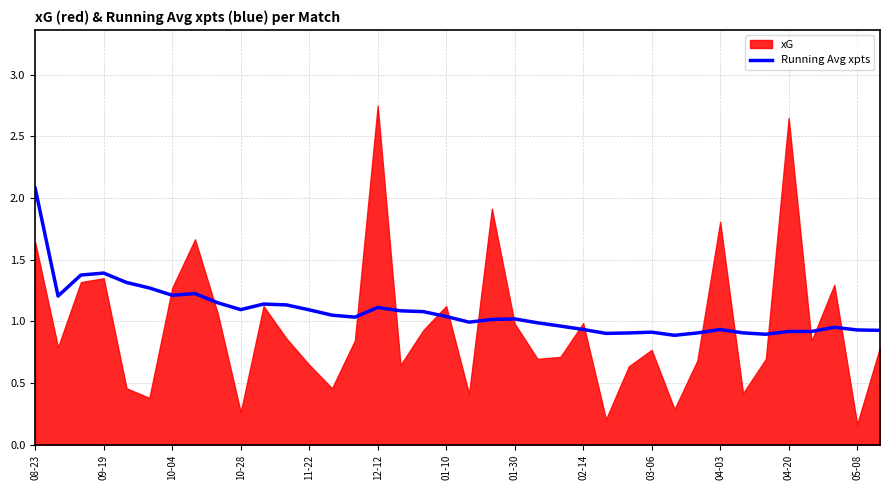

True or false: Running Avg xpts has a value of 1.8 at 12-12.

False